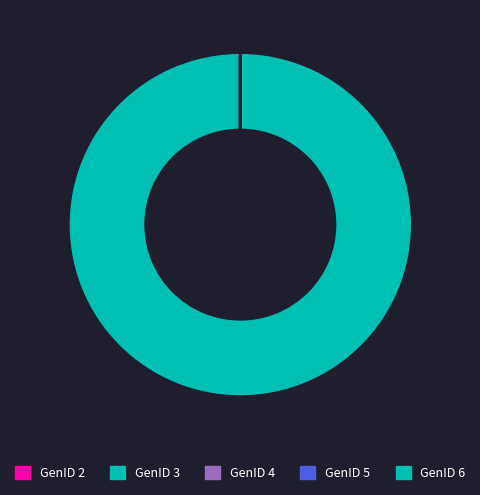

To the nearest percent, what is the difference between the largest and smallest slice percentages?

100%